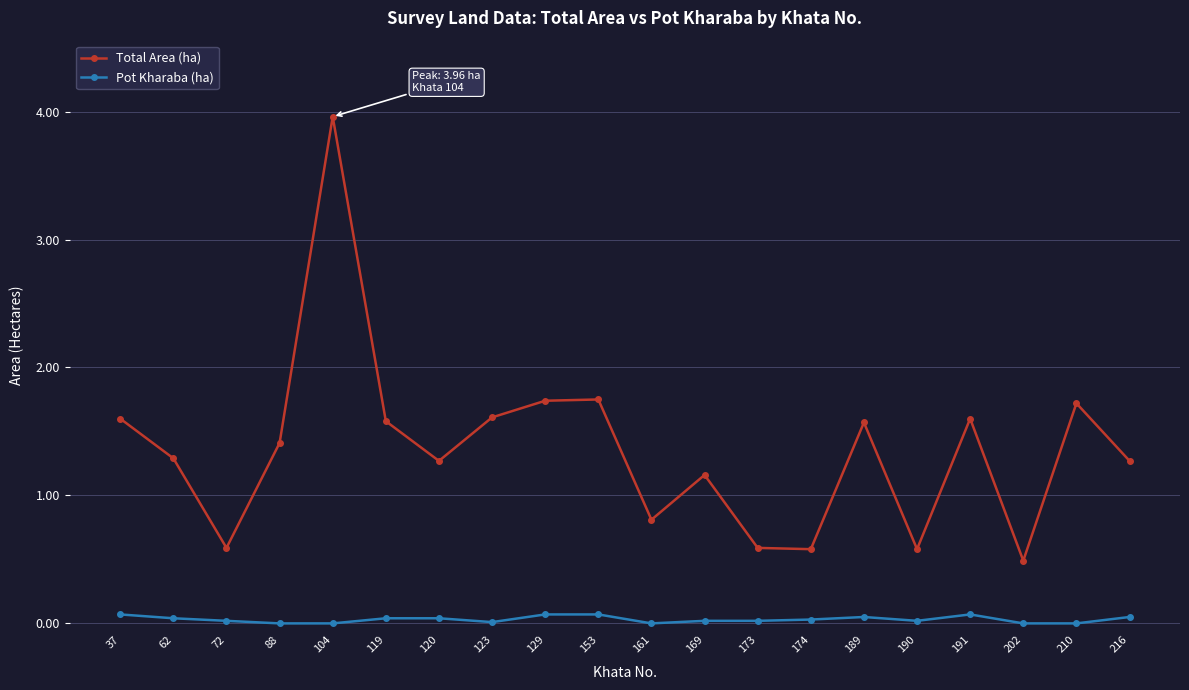

At which category does the chart reach its peak across all series?

104